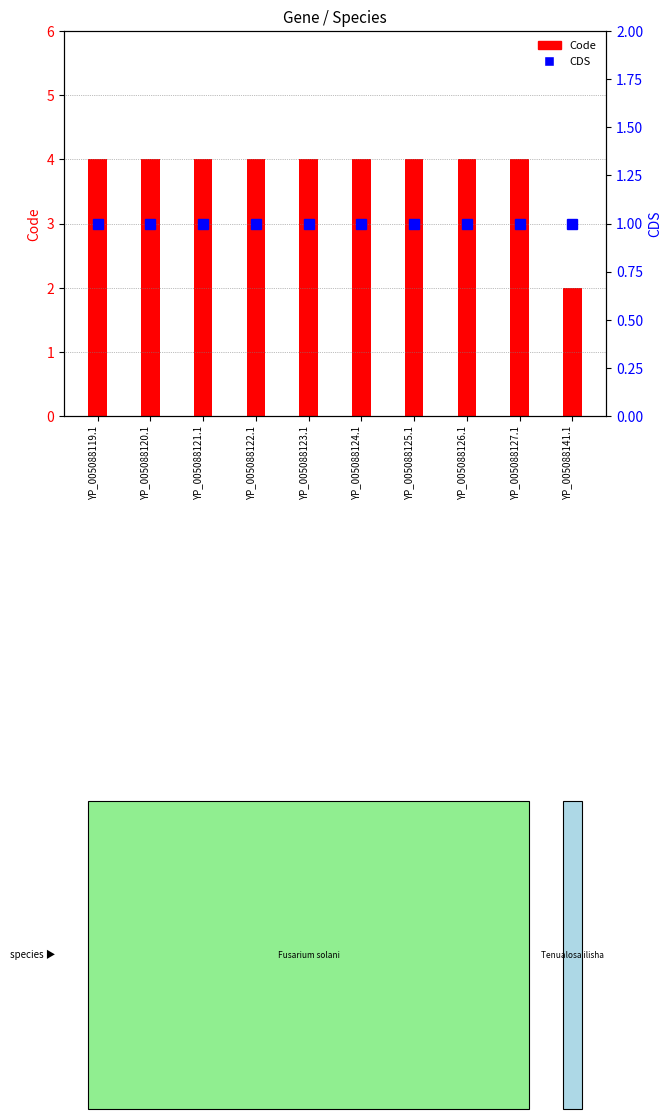

Which has a higher value, YP_005088124.1 or YP_005088119.1?

YP_005088124.1